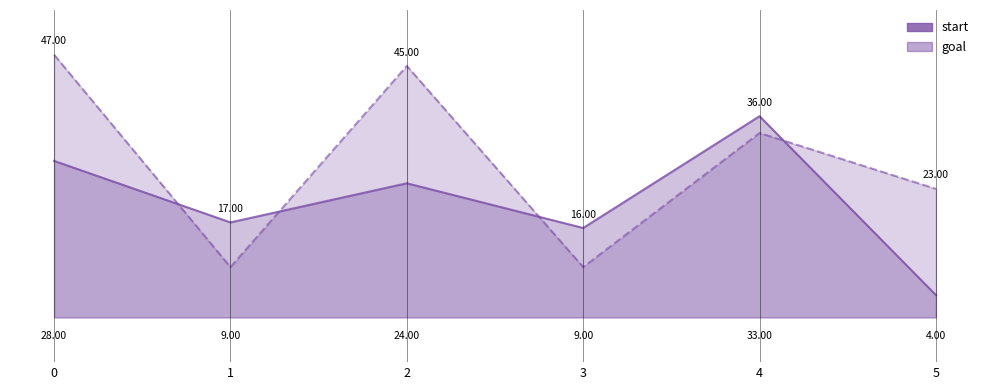

Reading left to right, list all the values displayed in this chart.

start: 28	17	24	16	36	4
goal: 47	9	45	9	33	23